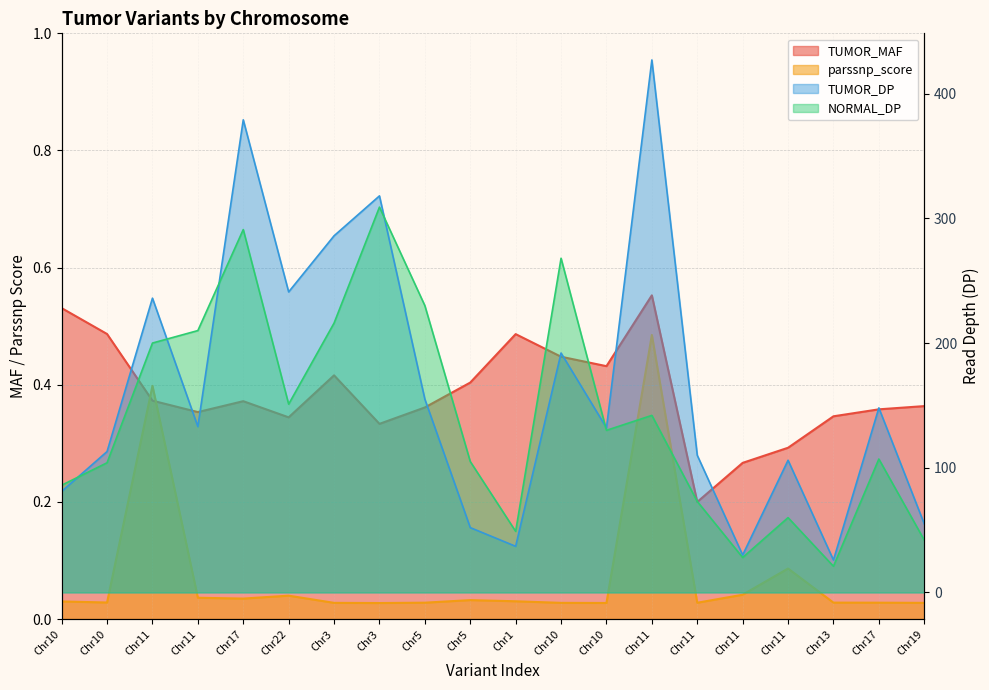

What are all the series names shown in the legend?

TUMOR_MAF, TUMOR_DP, NORMAL_DP, parssnp_score